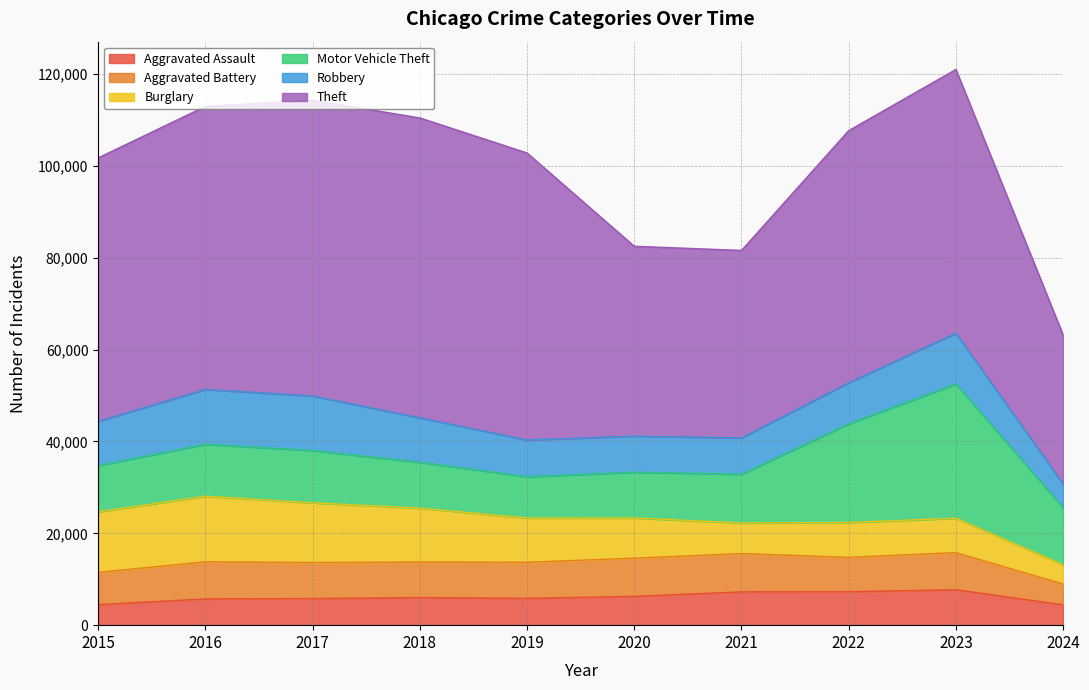

At how many categories does at least one series exceed 31645?

10